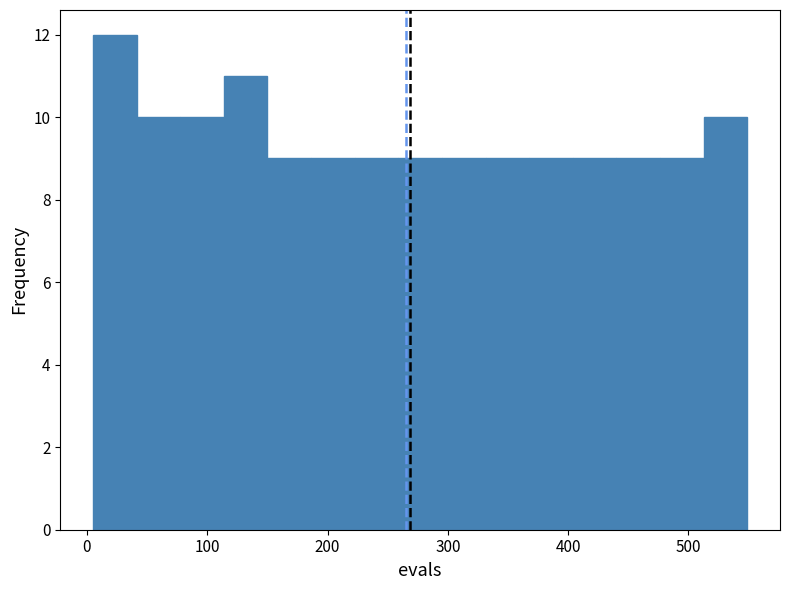

Around what value on the x-axis is the tallest bar? Give the approximate position of its centre, as read against the axis.

20